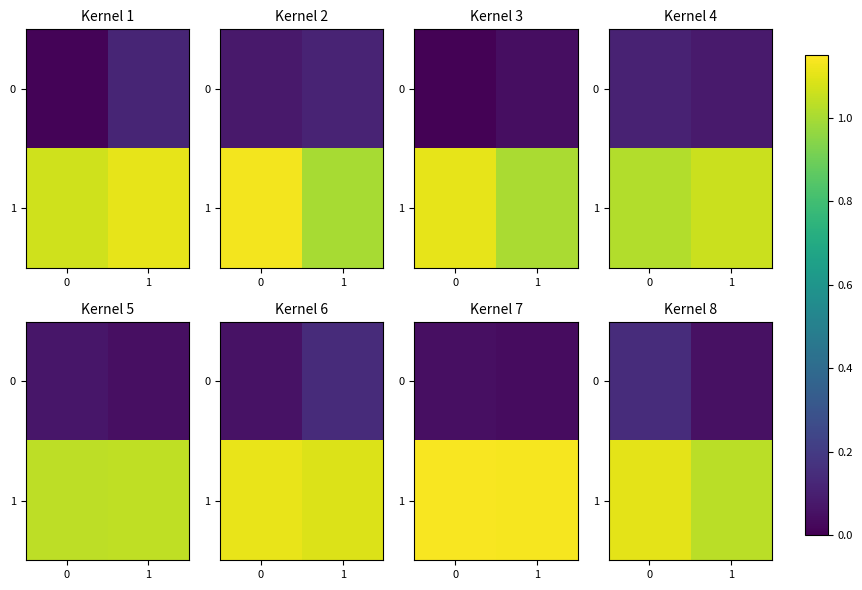

Rank the categories by row_1 value from lowest to highest.

1, 0